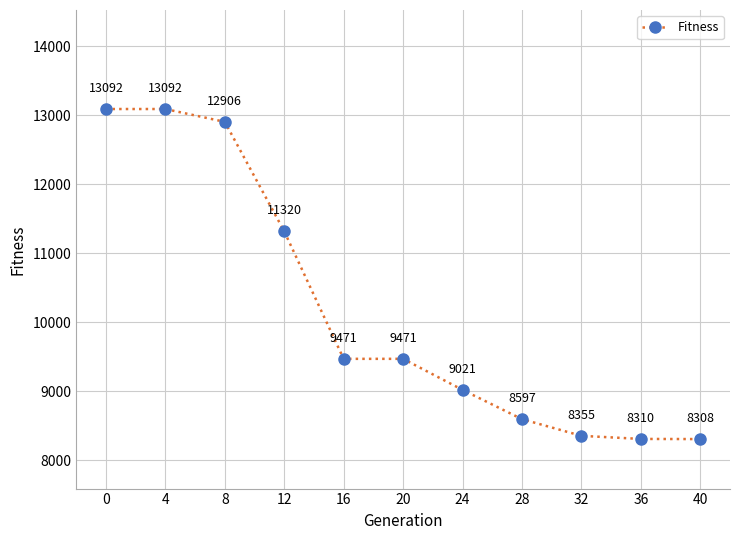

What is the change in value from 4 to 12?

-1772